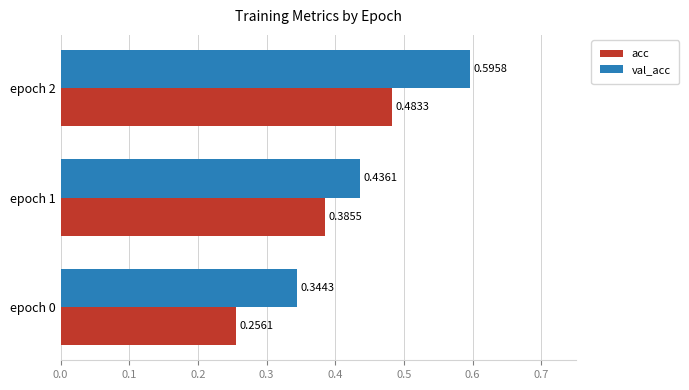

Is the value of val_acc at epoch 2 greater than the value of acc at epoch 2?

Yes